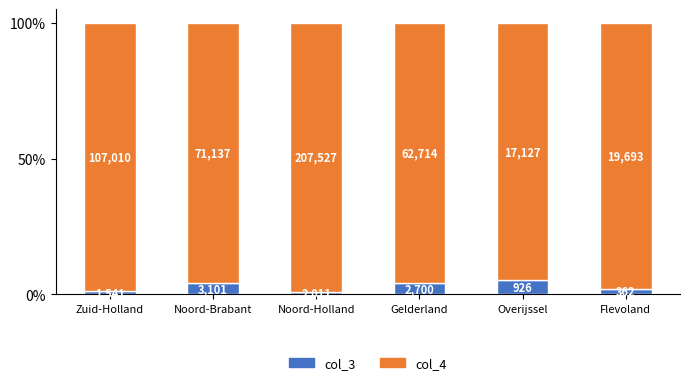

Which series changed the most between Noord-Brabant and Noord-Holland?

col_3